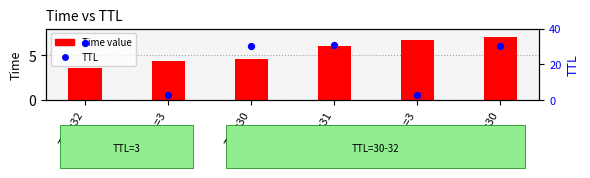

Is the value of TTL at TTL=32 greater than the value of Time value at TTL=3?

Yes